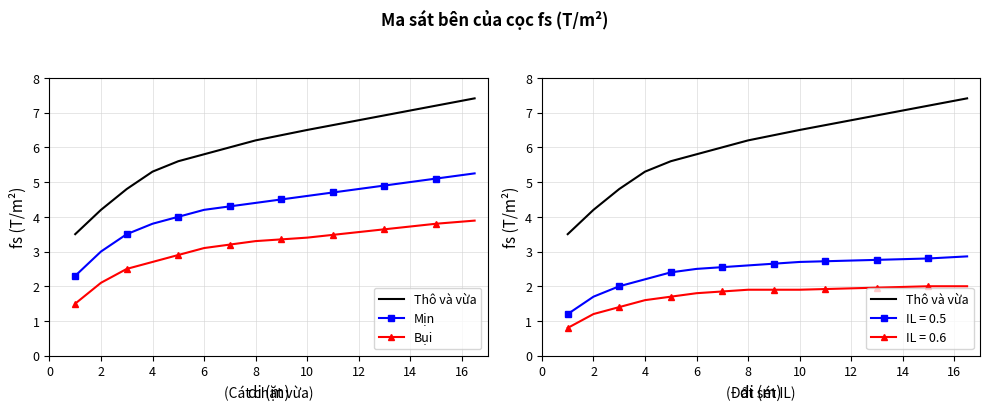

What is the average value of the Thô và vừa series?

6.1